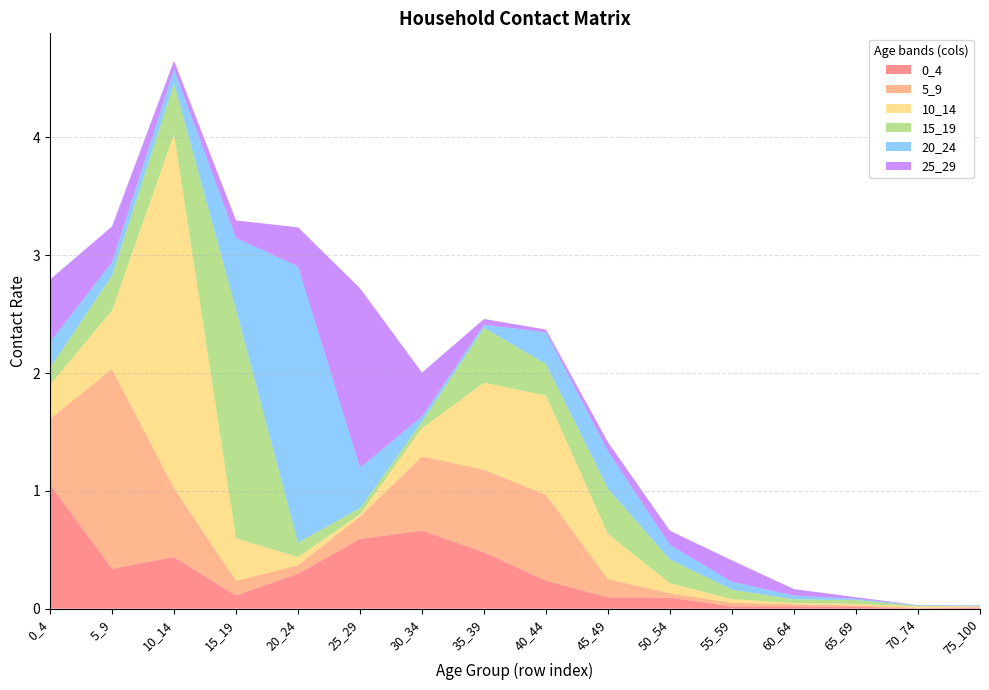

Reading left to right, transcribe all the data shown in this chart.

0_4: 1.1	0.3	0.4	0.1	0.3	0.6	0.7	0.5	0.2	0.1	0.1	0.0	0.0	0.0	0.0	0.0
5_9: 0.6	1.7	0.6	0.1	0.1	0.2	0.6	0.7	0.7	0.2	0.0	0.0	0.0	0.0	0.0	0.0
10_14: 0.3	0.5	3.0	0.4	0.1	0.0	0.2	0.7	0.8	0.4	0.1	0.0	0.0	0.0	0.0	0.0
15_19: 0.1	0.3	0.4	1.9	0.1	0.1	0.1	0.5	0.3	0.4	0.2	0.1	0.0	0.0	0.0	0.0
20_24: 0.2	0.1	0.1	0.6	2.3	0.3	0.0	0.0	0.3	0.3	0.1	0.1	0.0	0.0	0.0	0.0
25_29: 0.5	0.3	0.1	0.1	0.3	1.5	0.4	0.0	0.0	0.1	0.1	0.2	0.1	0.0	0.0	0.0